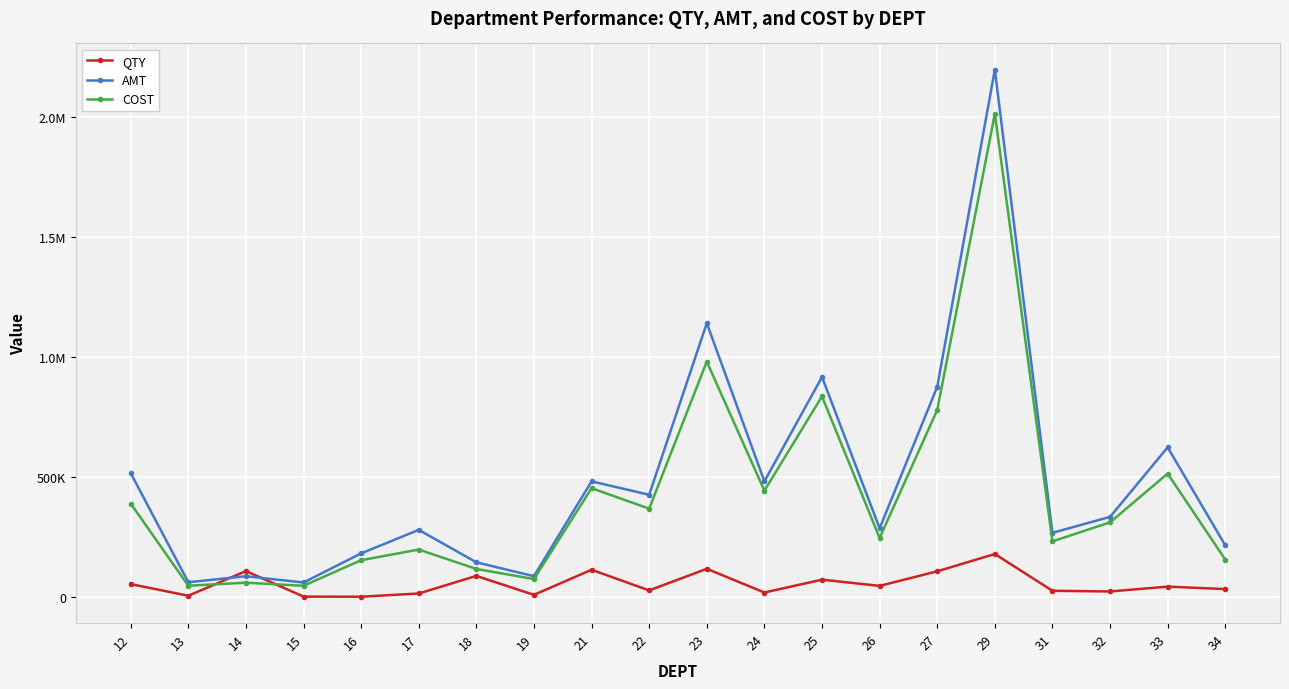

What are all the series names shown in the legend?

QTY, AMT, COST